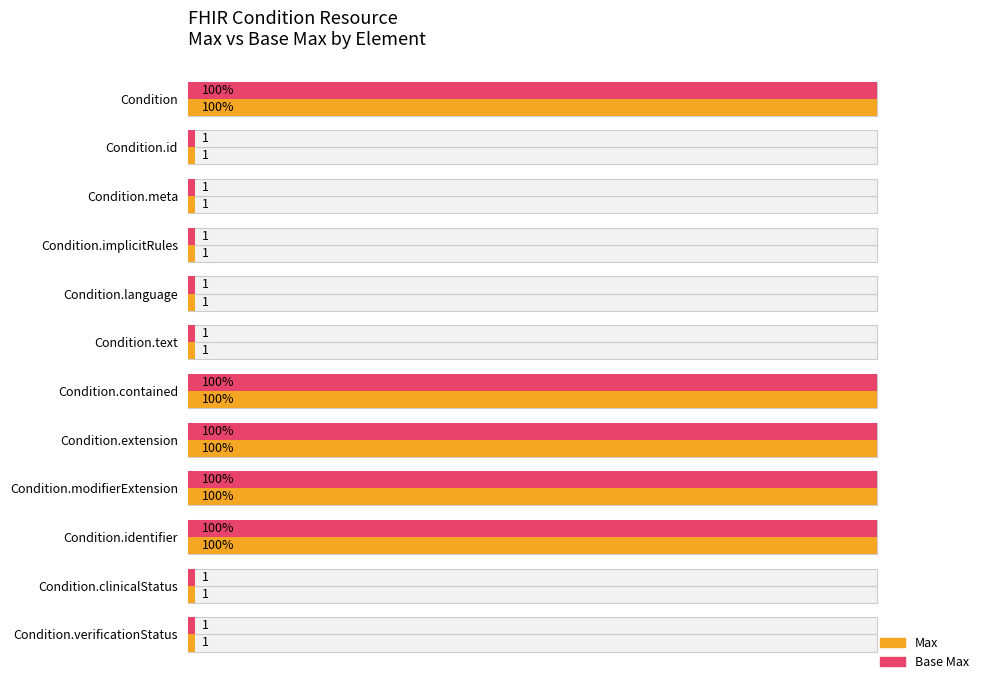

Which series has the largest range (max minus min)?

Max